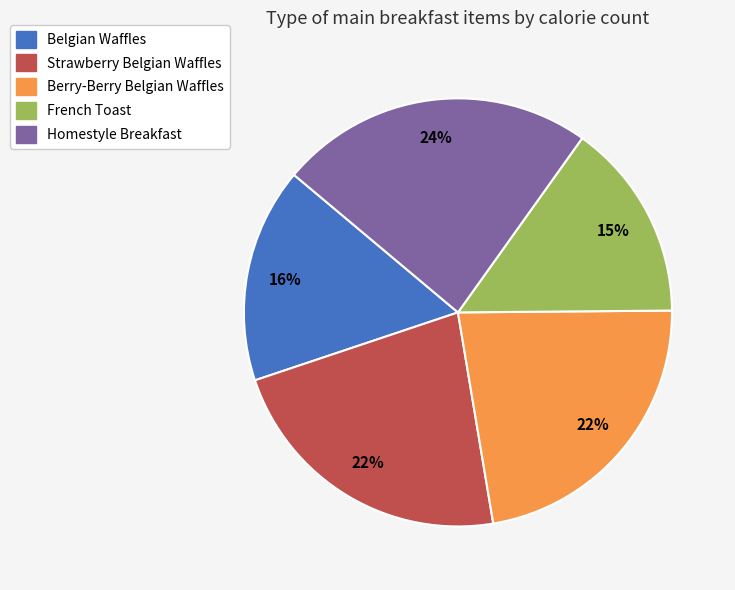

To the nearest percent, what portion does Berry-Berry Belgian Waffles represent?

22%